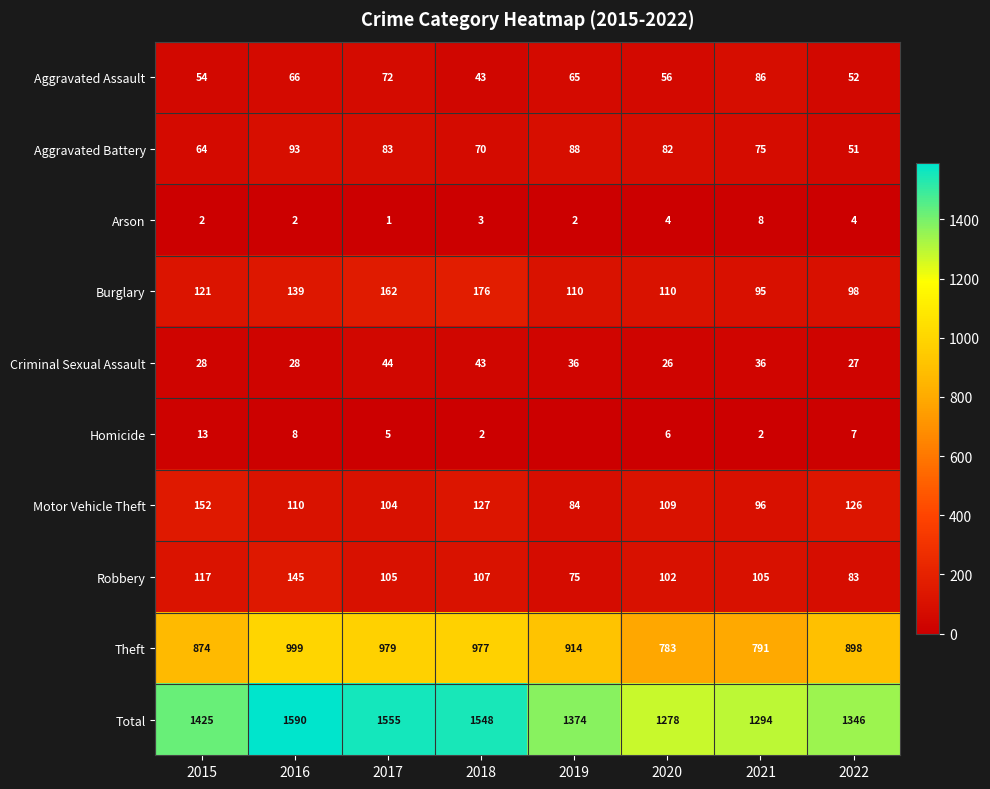

What is the highest value of the Criminal Sexual Assault series?

44